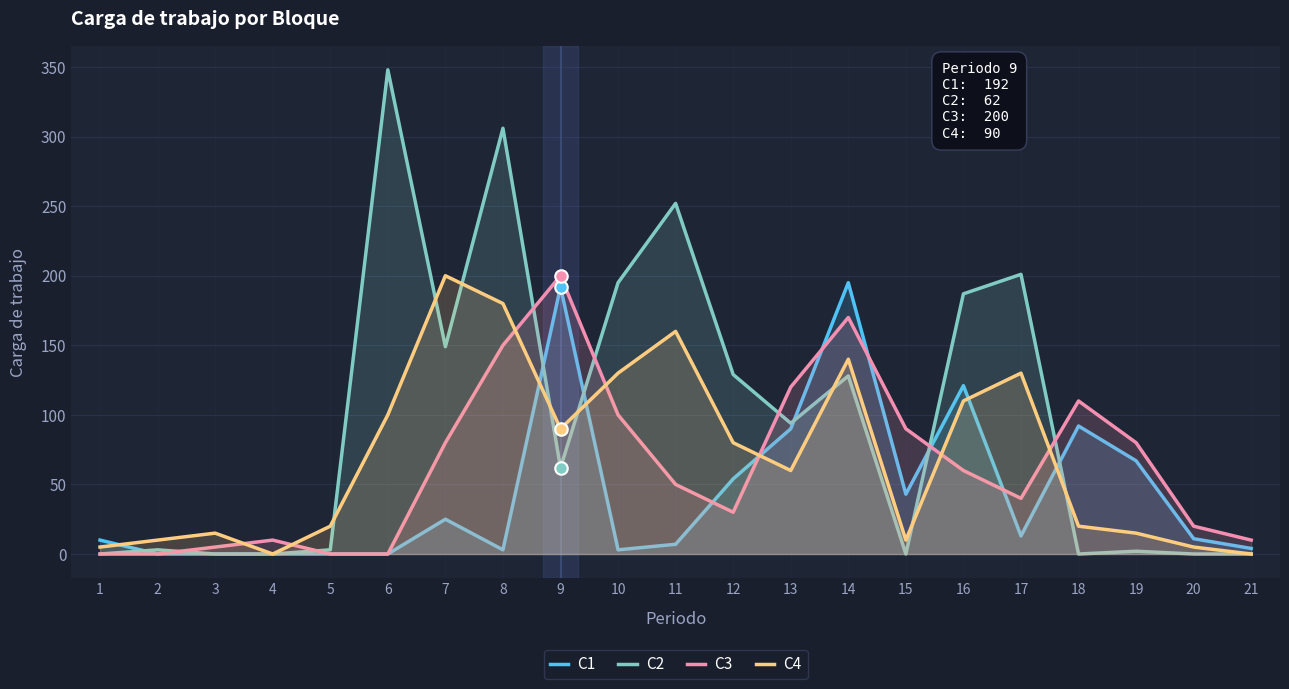

Is it true that C2 equals 94 at 13?

True